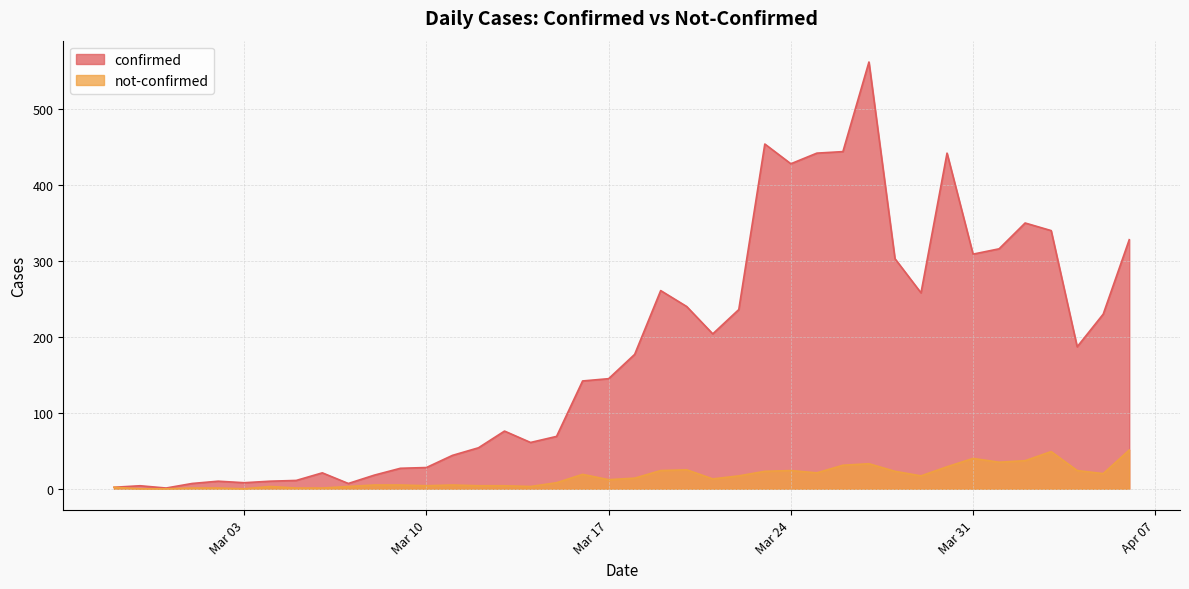

Rank the series by their maximum value, from lowest to highest.

not-confirmed, confirmed